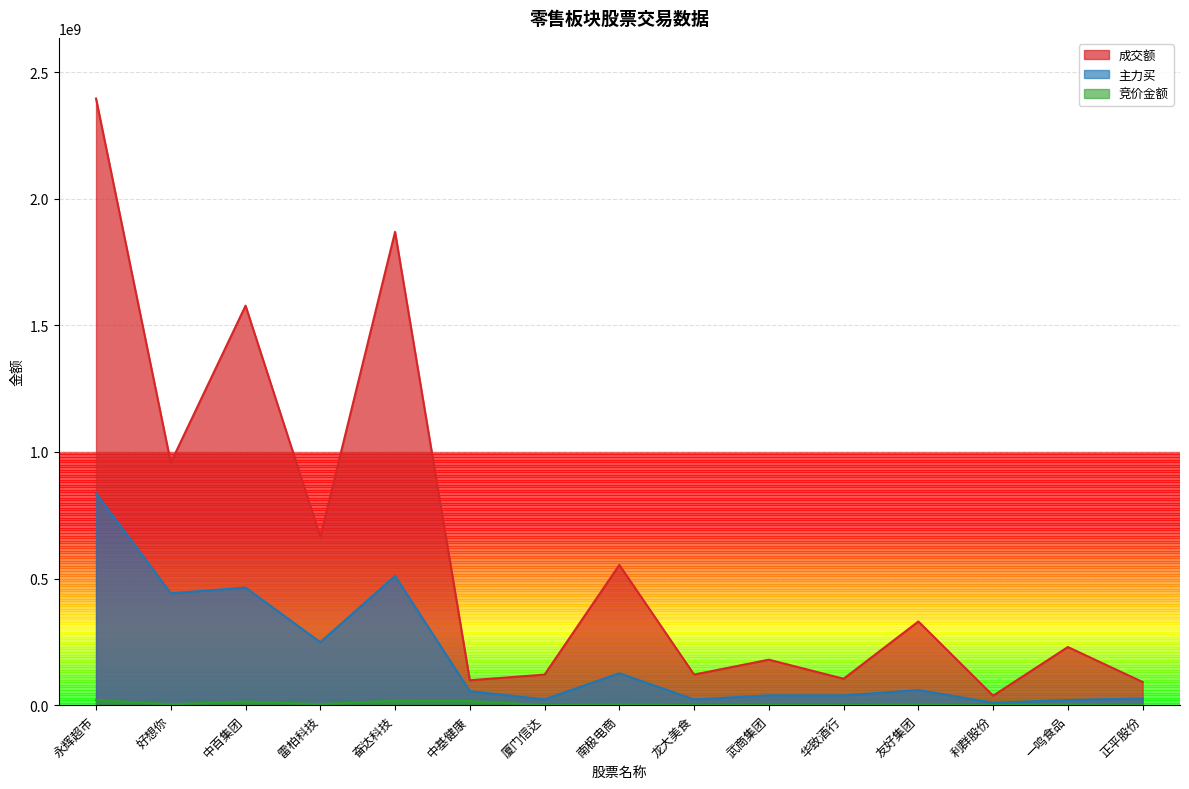

At how many categories does at least one series exceed 1071122652?

3